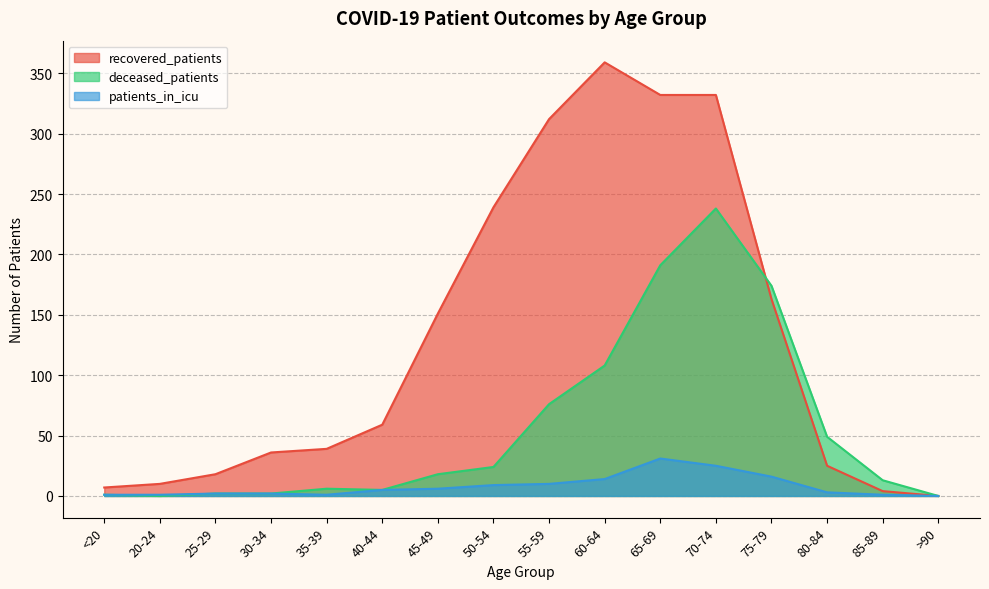

What value does the deceased_patients series have at 55-59, to the nearest 50?

100